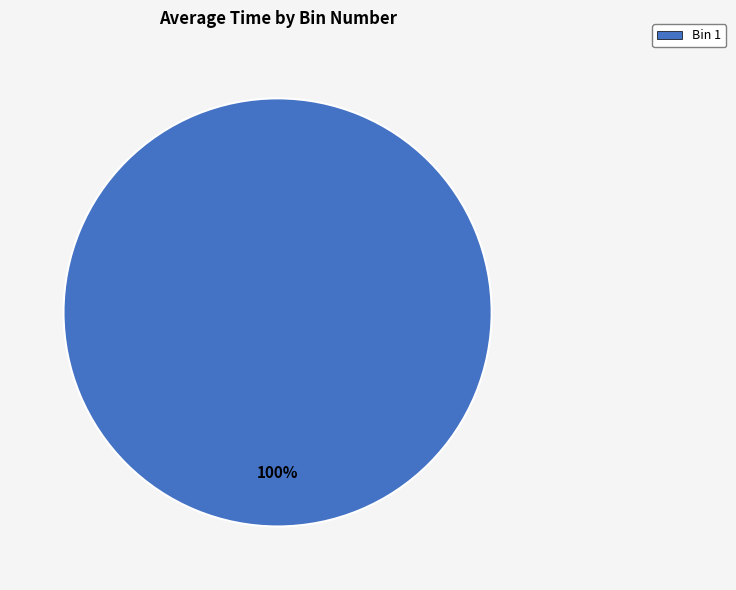

Is Bin 1 the majority of the pie?

Yes